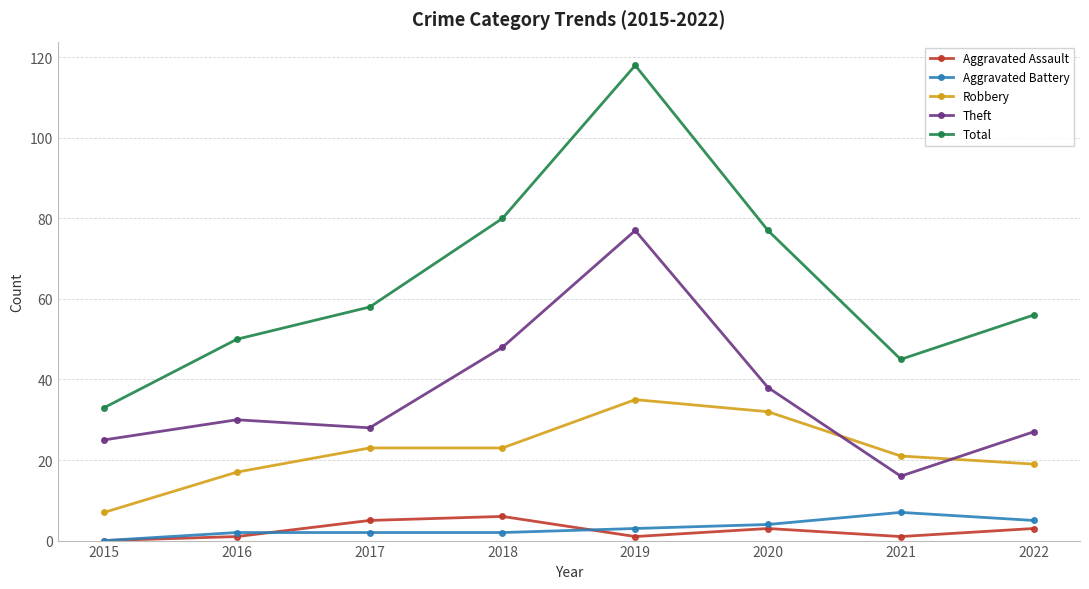

At 2021, list the series in order from smallest to largest.

Aggravated Assault, Aggravated Battery, Theft, Robbery, Total